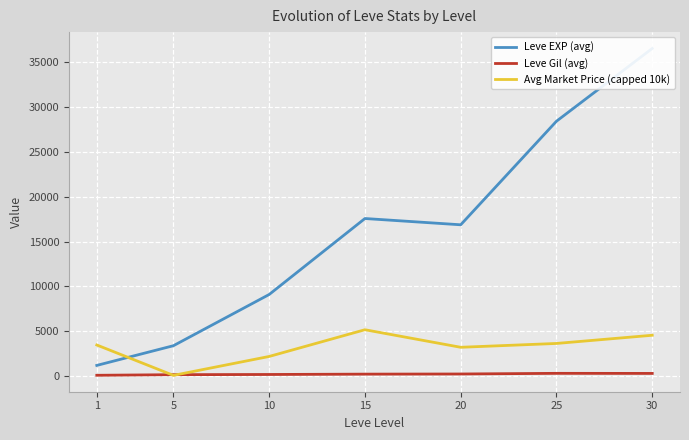

At 20, list the series in order from largest to smallest.

Leve EXP (avg), Avg Market Price (capped 10k), Leve Gil (avg)